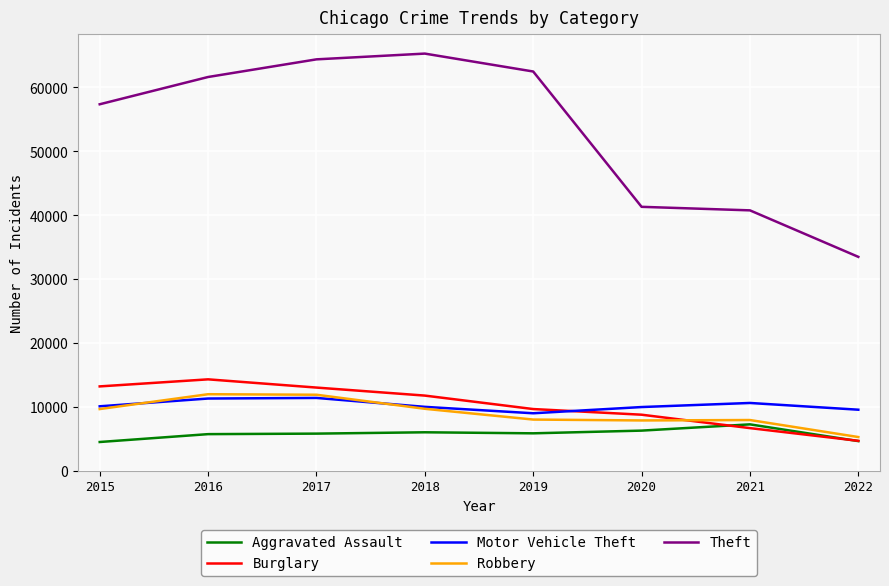

The value of Theft at 2020 is 72449. True or false?

False